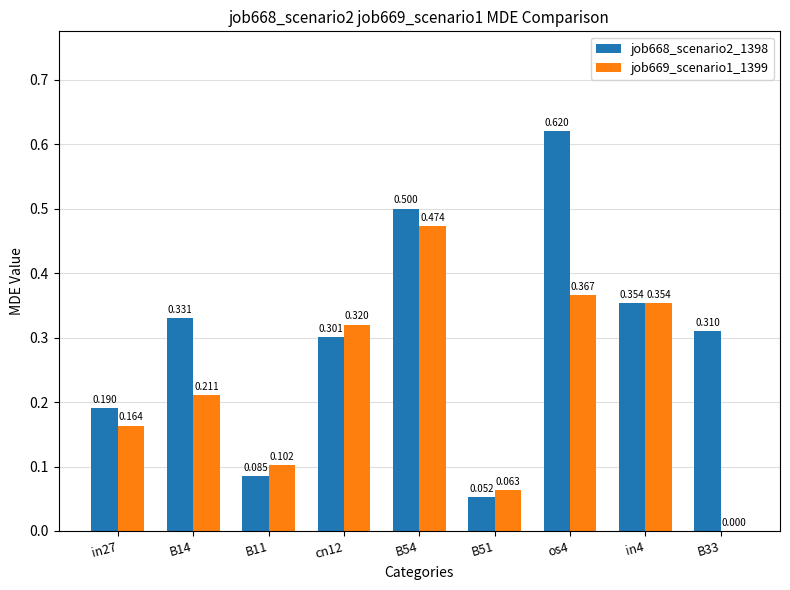

Is the value of job668_scenario2_1398 at in27 greater than the value of job669_scenario1_1399 at os4?

No